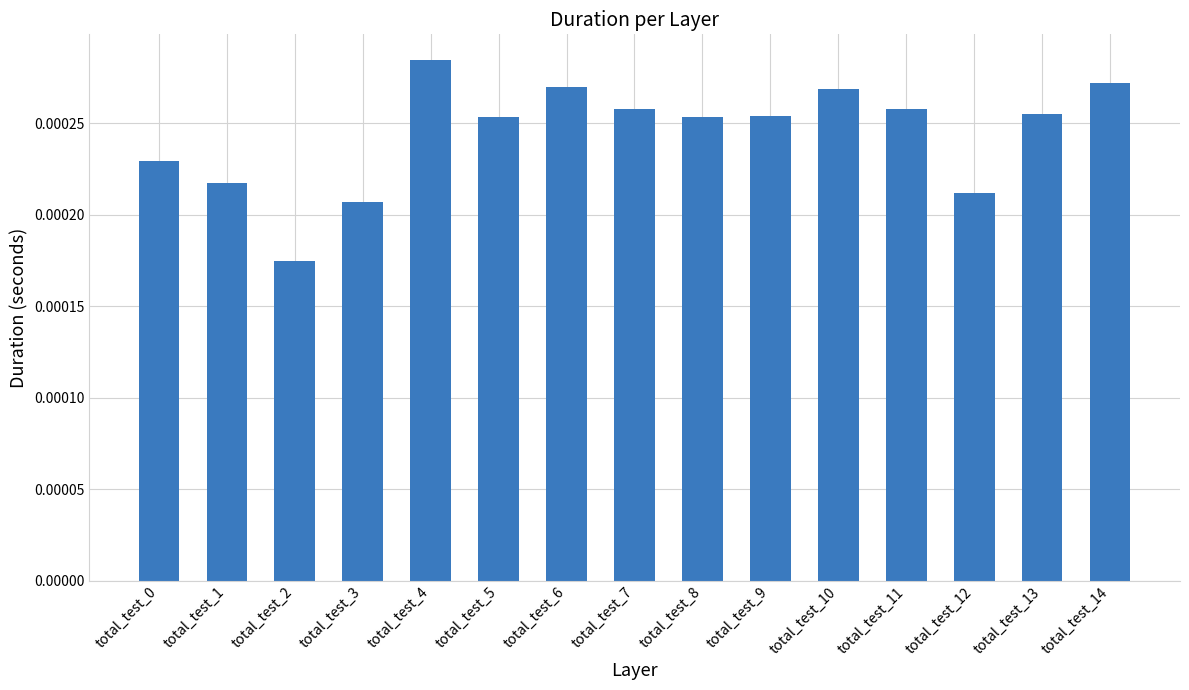

Between total_test_5 and total_test_3, which is larger?

total_test_5